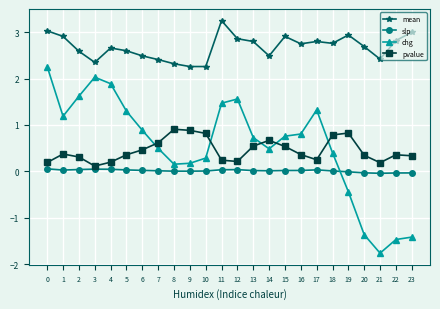

At which category does mean reach its first local valley?

3